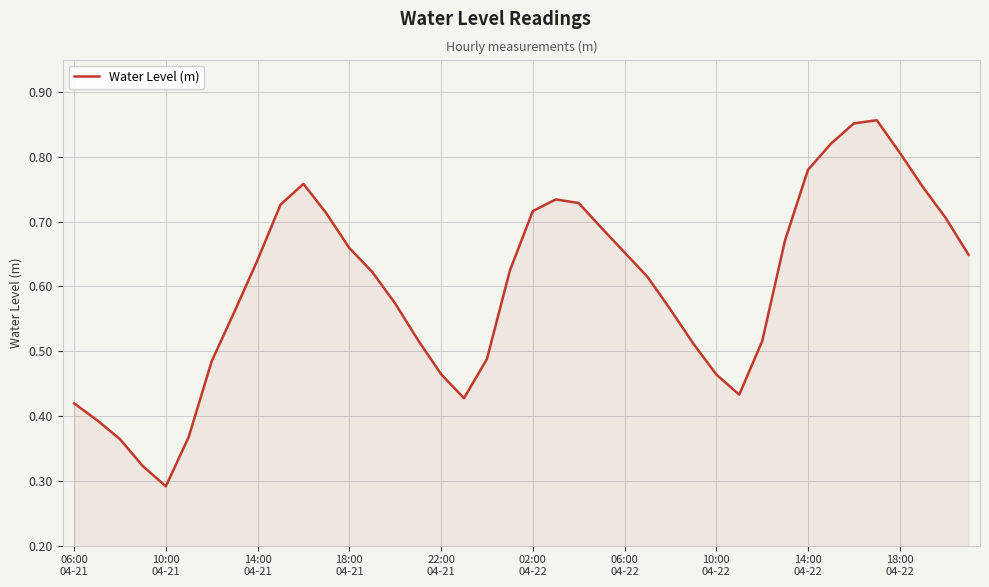

Does the chart have visible grid lines?

Yes